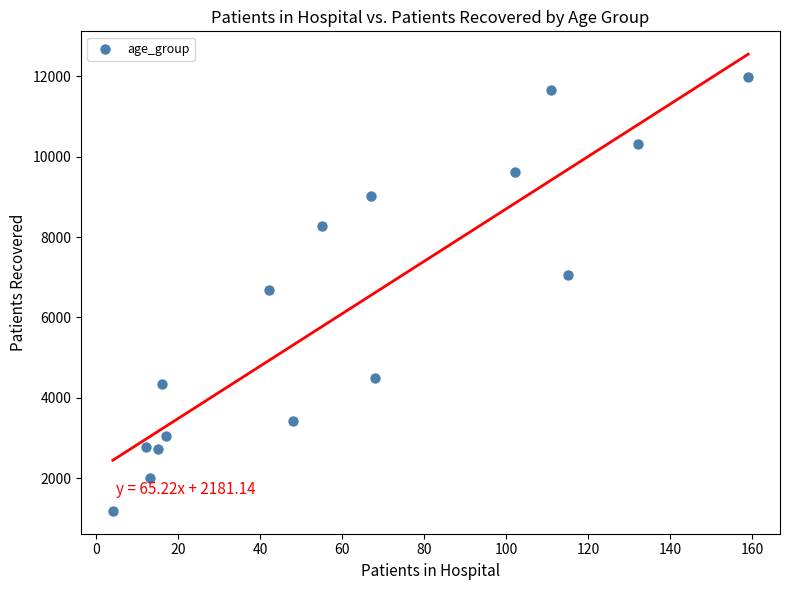

What is the range of X values (max minus min)?

155